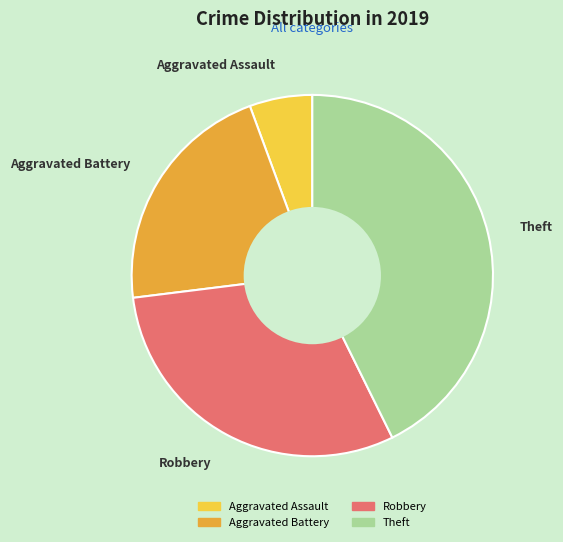

Rank the categories by value from highest to lowest.

Theft, Robbery, Aggravated Battery, Aggravated Assault